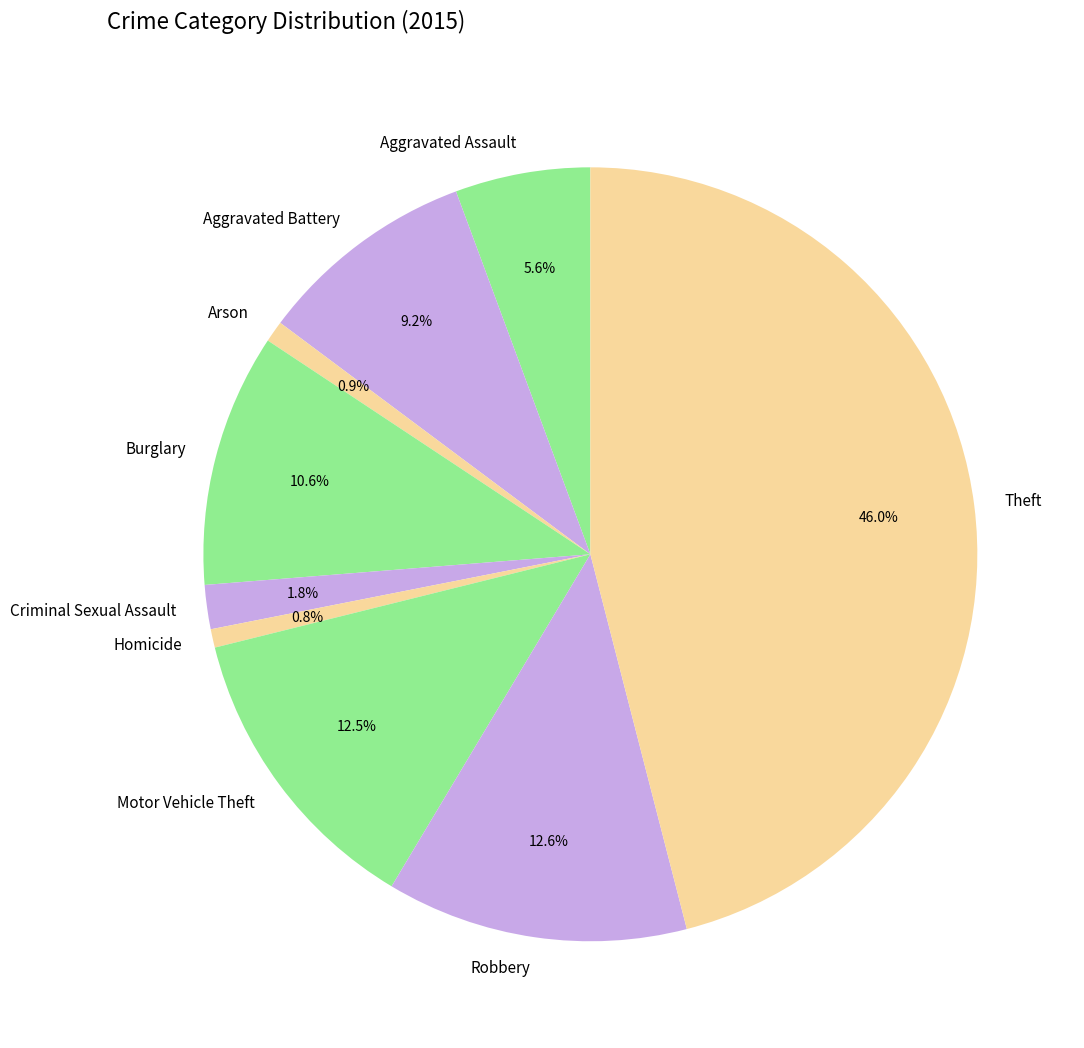

What is the largest slice in the pie chart?

Theft